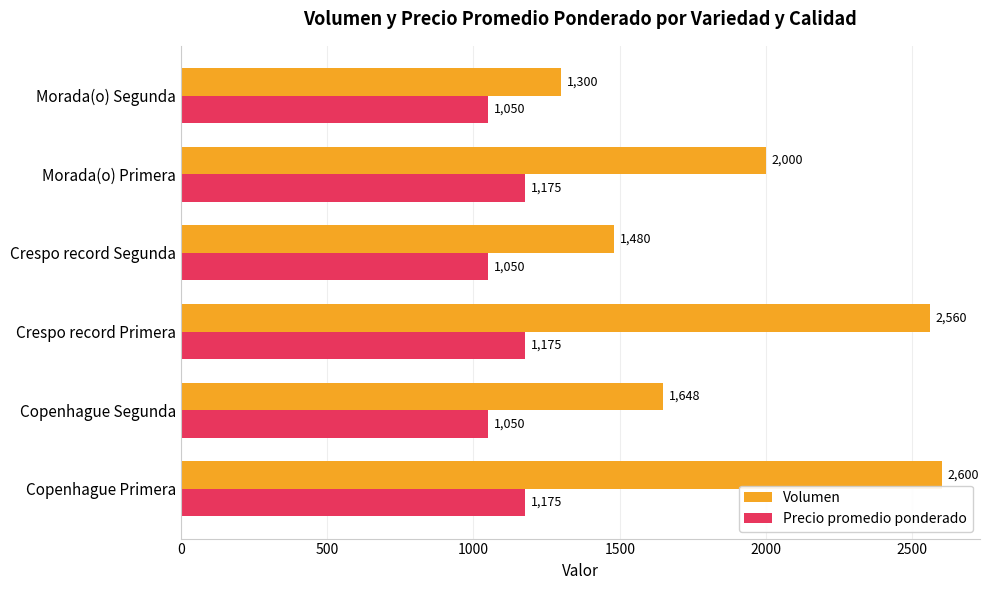

What is the sum of the Volumen values at Copenhague Primera and Crespo record Segunda?

4080